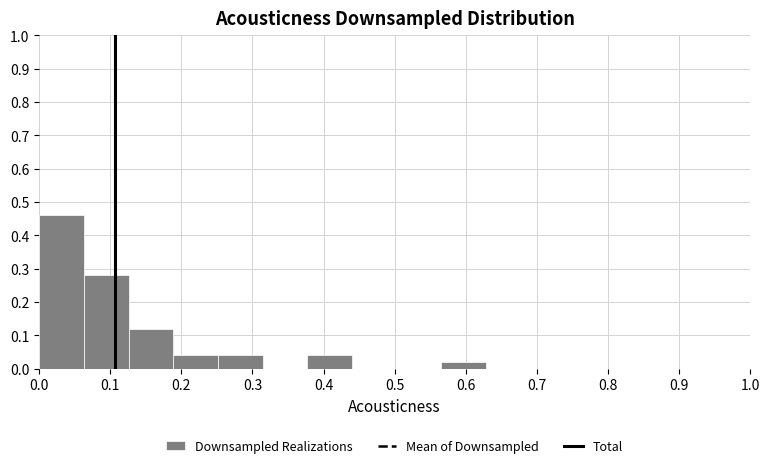

Over which range of the x-axis is the bar tallest?

0.00 to 0.06